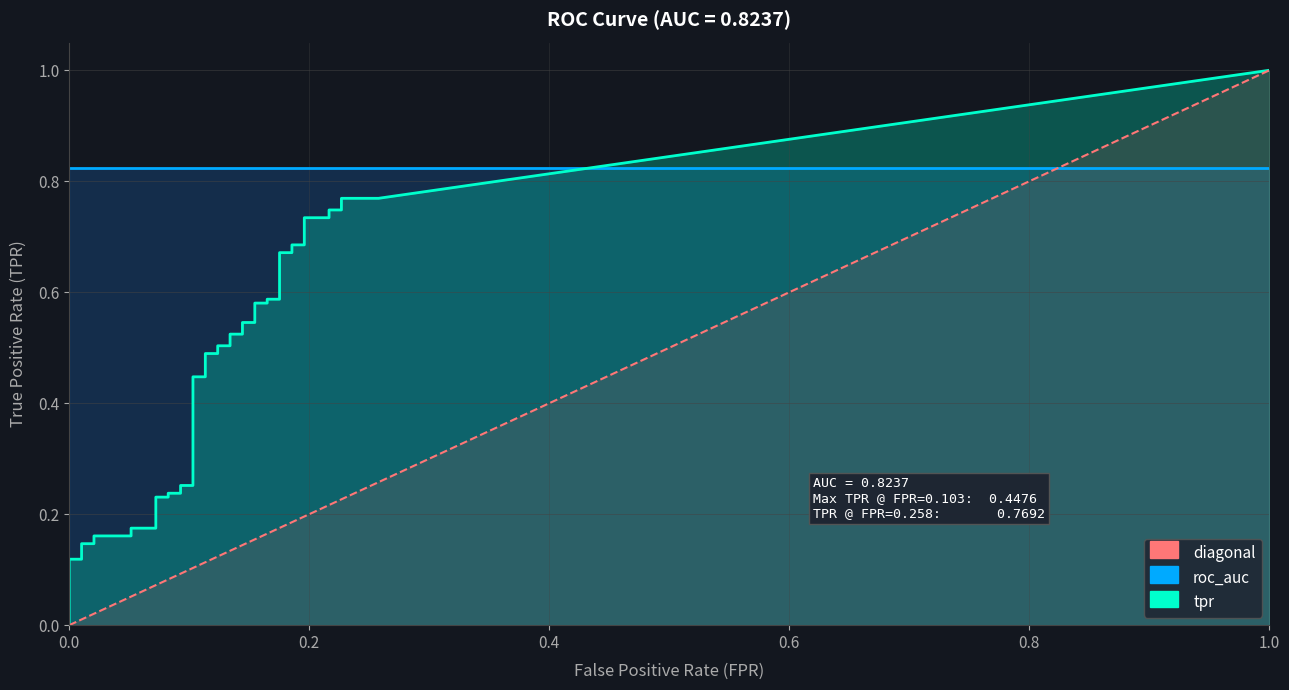

True or false: tpr and roc_auc intersect in this chart.

False